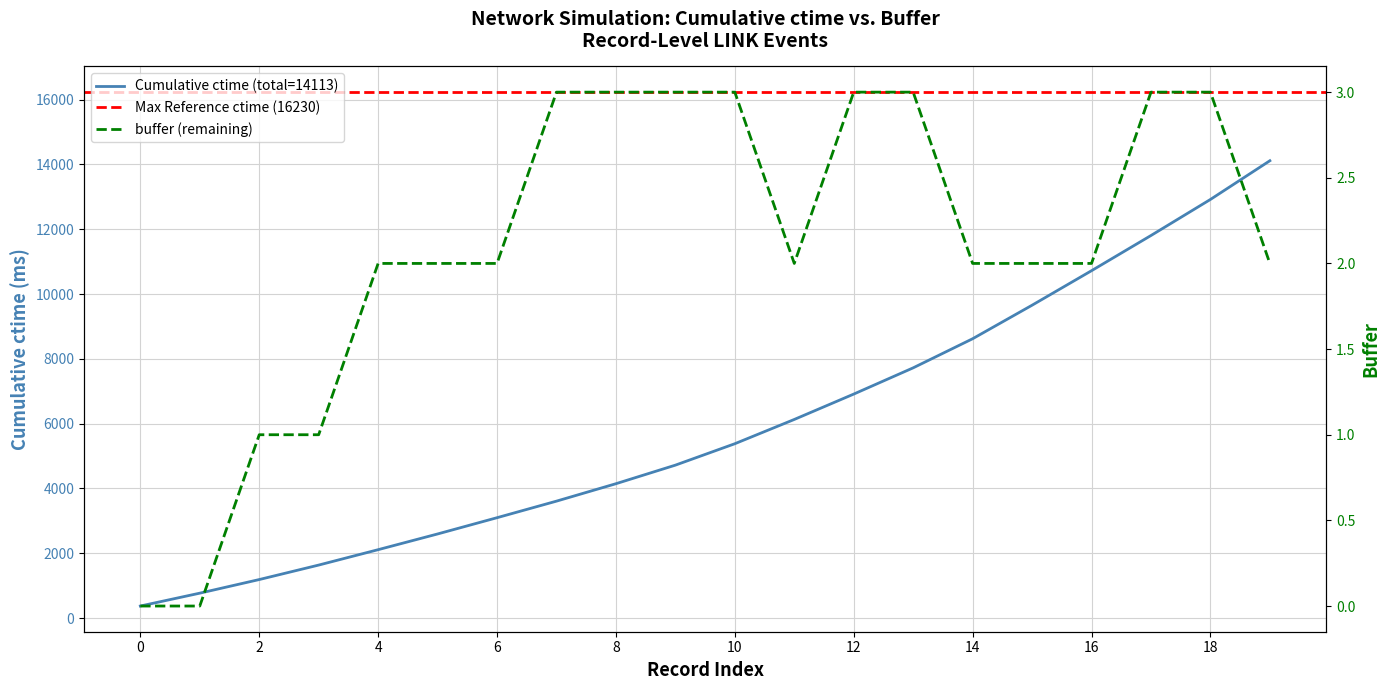

True or false: ctime and buffer intersect in this chart.

False